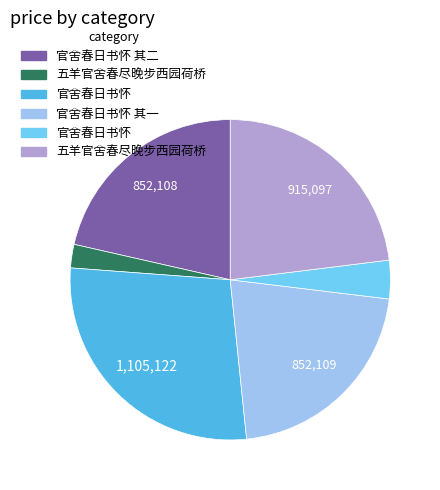

Is there a majority slice in this chart?

No